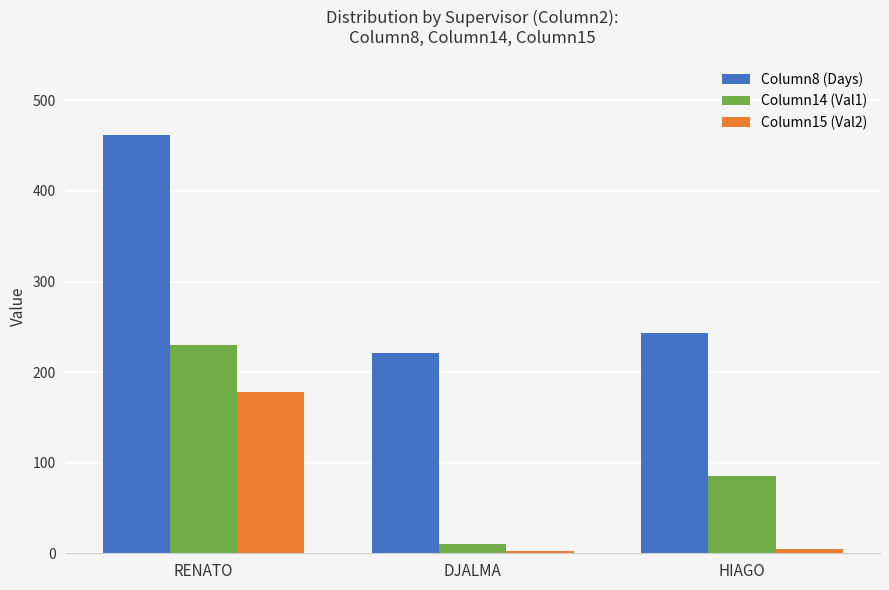

Where is Column14 (Val1) nearest to the value 120?

HIAGO